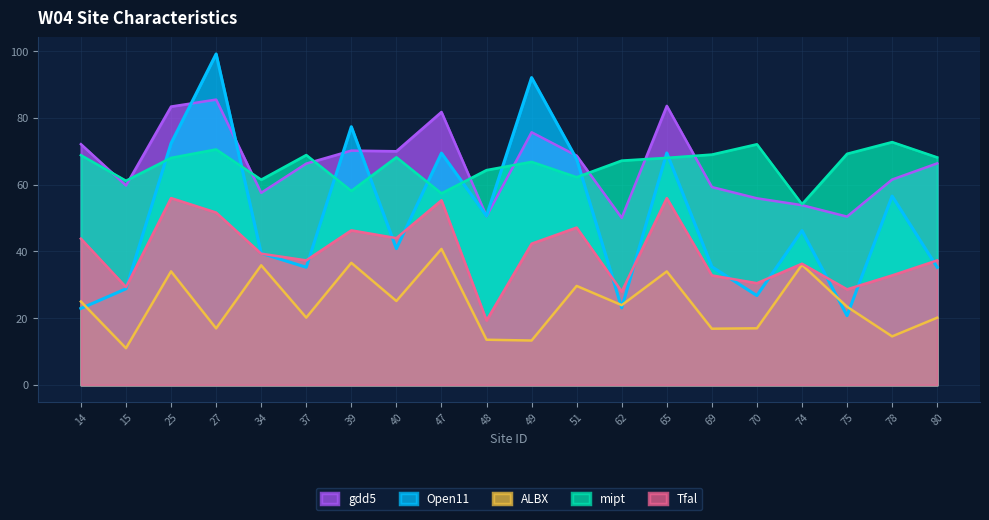

How many series are shown in this chart?

5